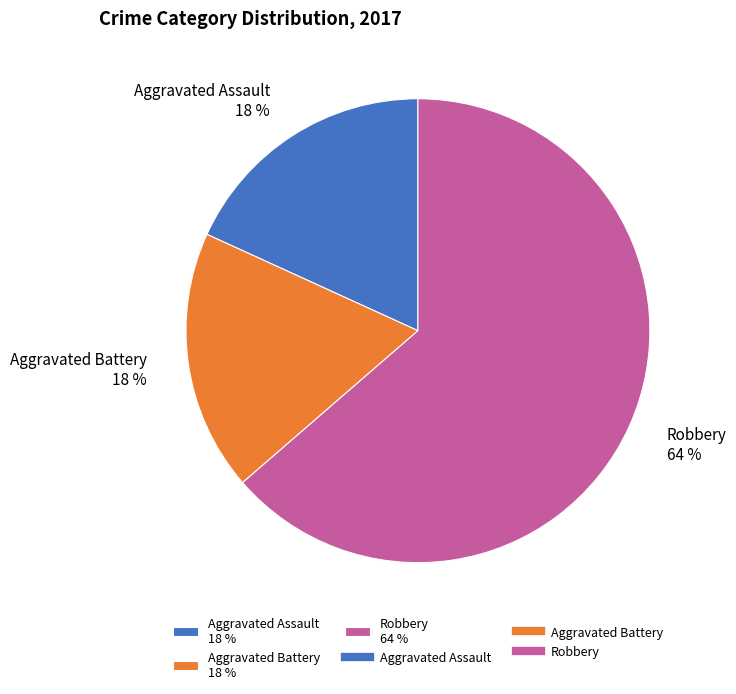

Does Robbery represent more than half of the total?

Yes